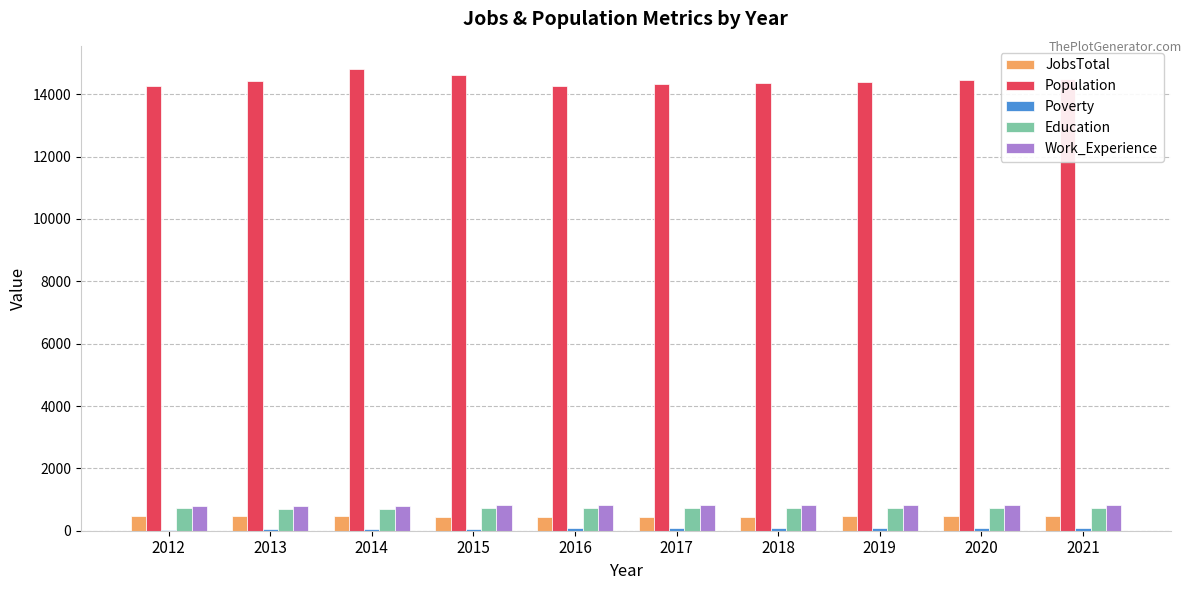

The Education series shows 702 at 2014. True or false?

True